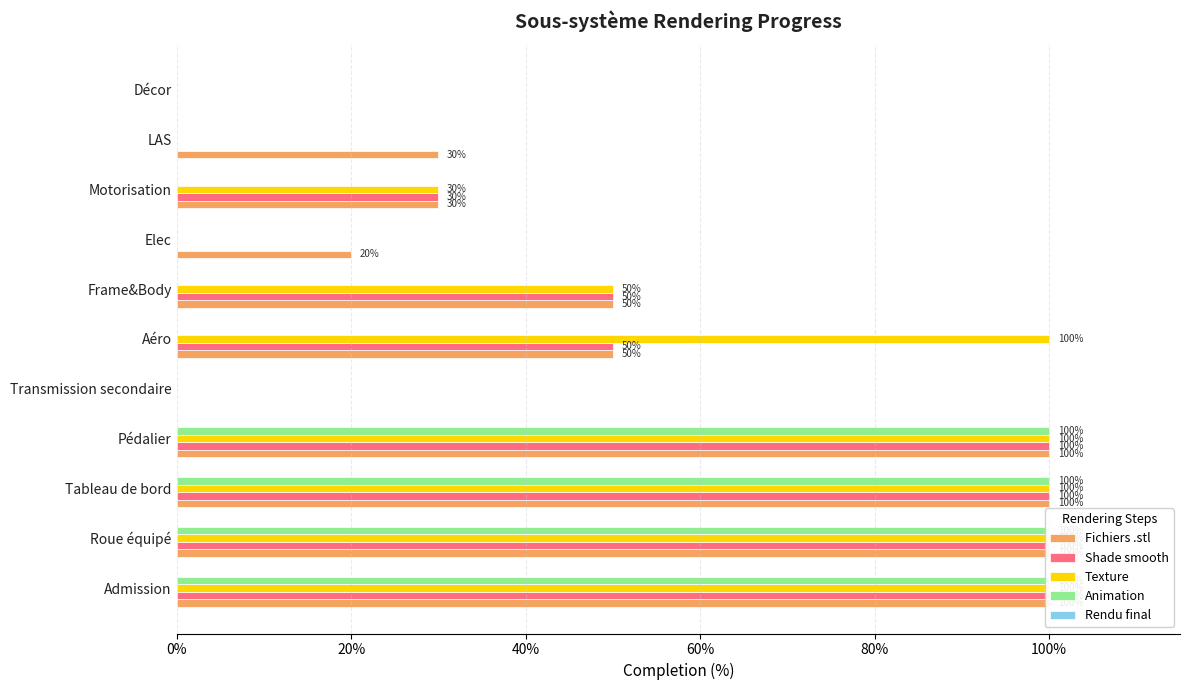

What position from the right is 8?

3